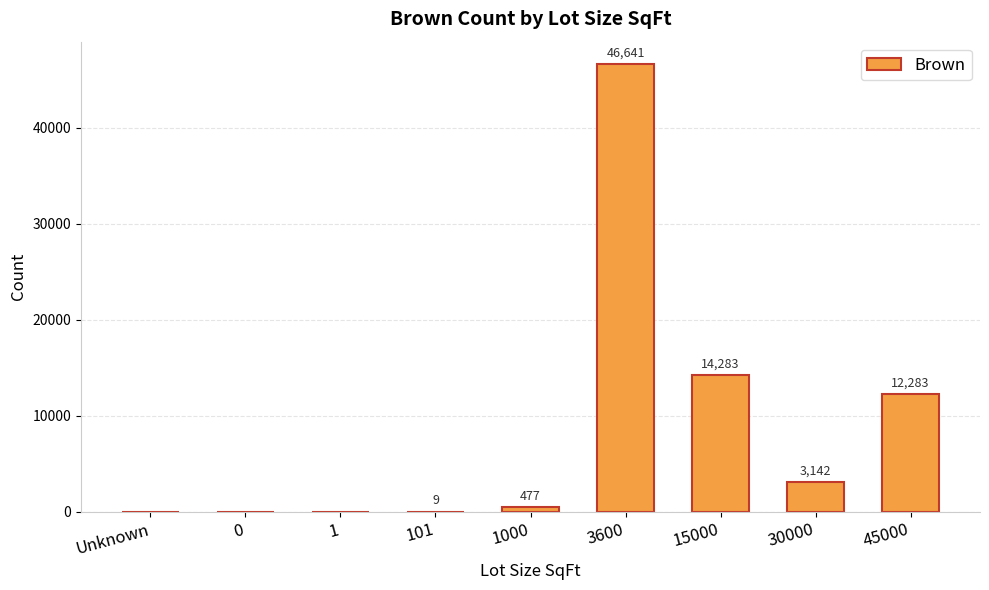

Reading left to right, list all the values displayed in this chart.

Unknown=0	0=0	1=0	101=9	1000=477	3600=46641	15000=14283	30000=3142	45000=12283